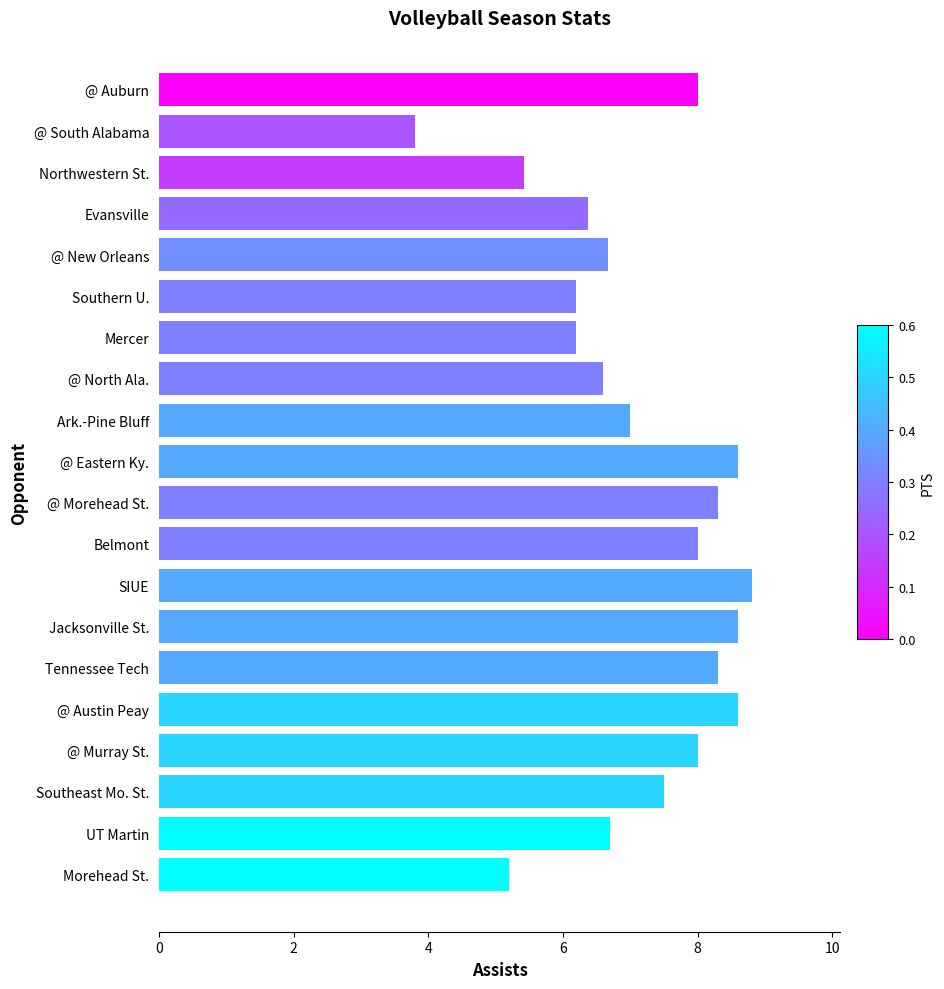

What is the sum of all values?

142.9